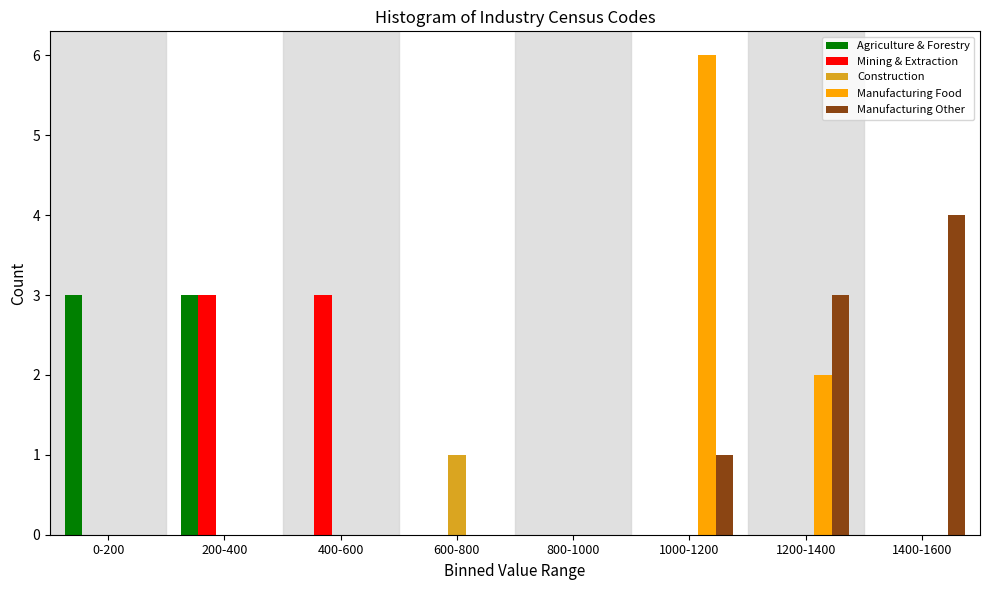

At which category is the sum across all series the highest?

1000-1200